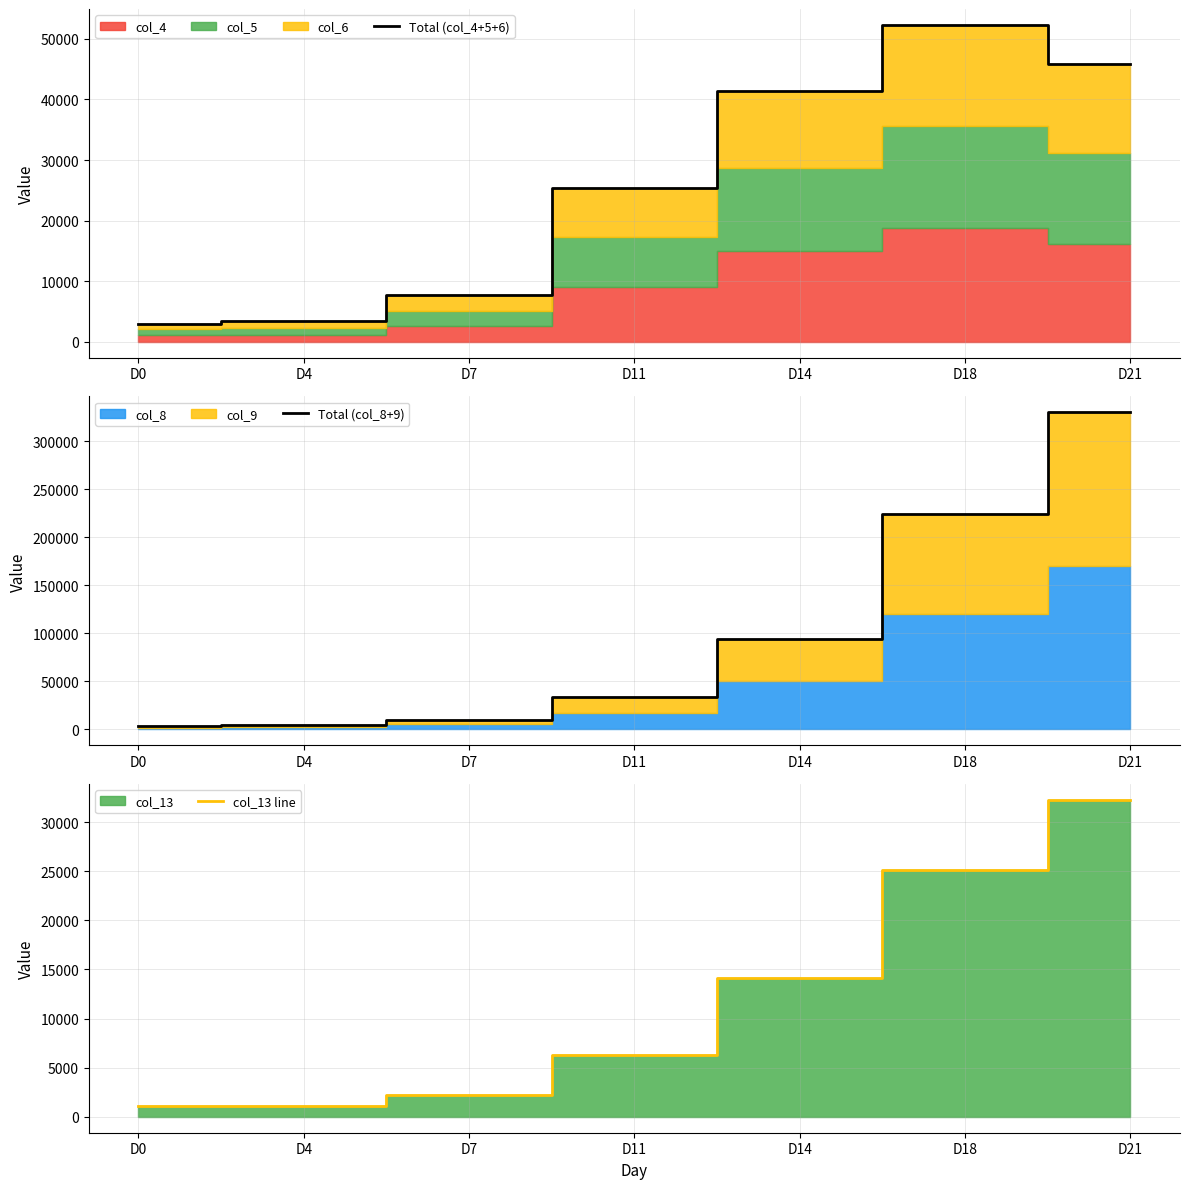

What is the highest value of the Total (col_4+5+6) series?

52289.0